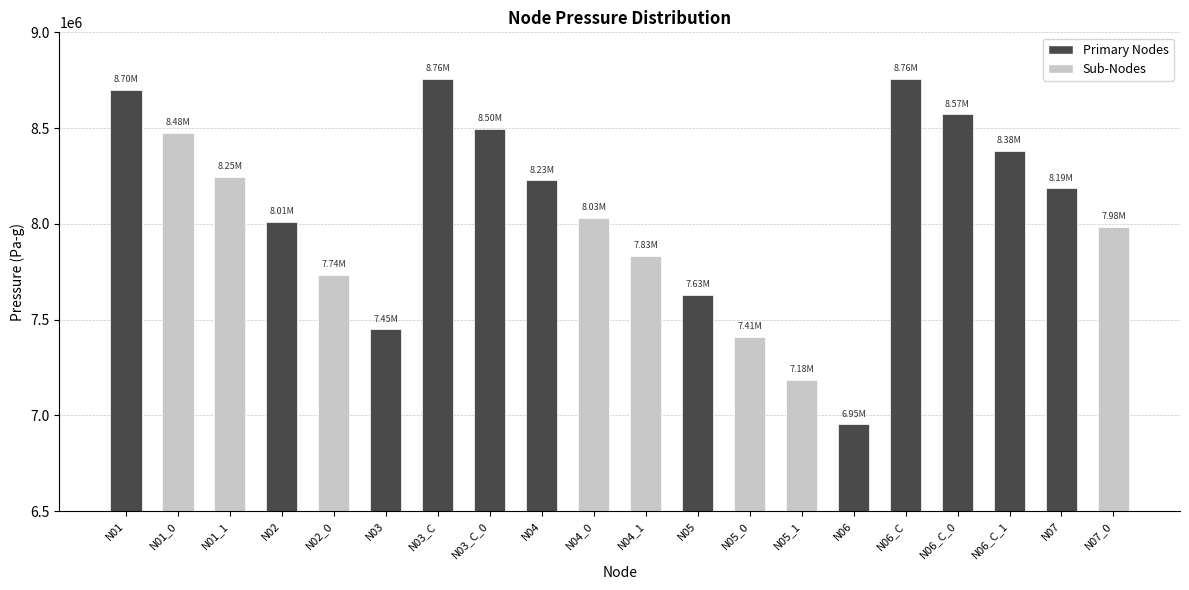

Reading left to right, extract all data points from this chart.

N01=8700000.0	N01_0=8476754.2	N01_1=8247156.2	N02=8010637.8	N02_0=7735455.6	N03=7449576.1	N03_C=8758481.3	N03_C_0=8496918.9	N04=8226615.1	N04_0=8032054.4	N04_1=7832408.2	N05=7627263.3	N05_0=7409513.5	N05_1=7184818.0	N06=6952473.5	N06_C=8758481.3	N06_C_0=8571822.2	N06_C_1=8380796.2	N07=8185081.6	N07_0=7984323.1